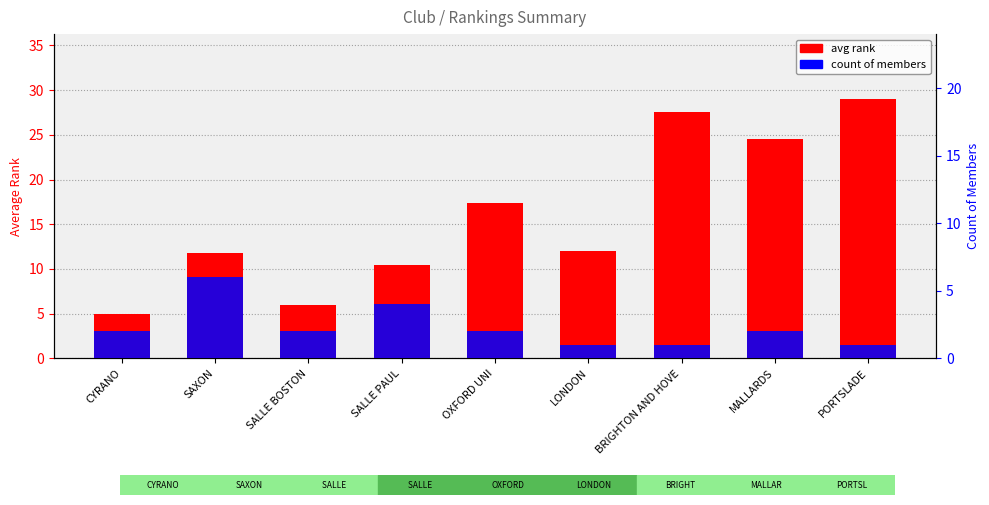

At which category is the sum across all series the highest?

PORTSLADE